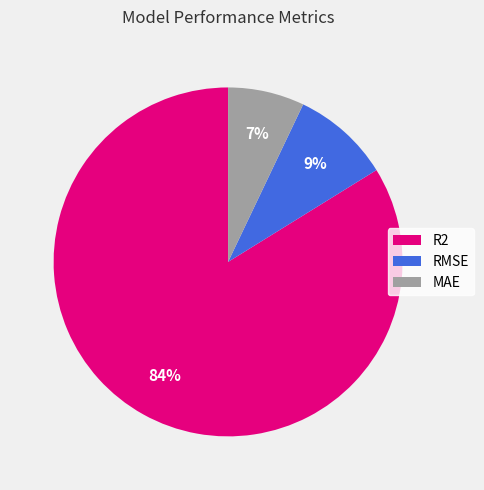

To the nearest percent, what is the difference between the largest and smallest slice percentages?

77%